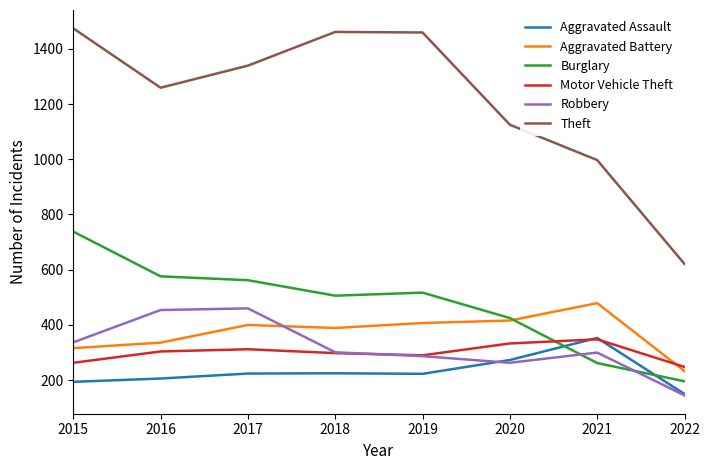

Which series ends up on top after the final intersection of Motor Vehicle Theft and Burglary?

Motor Vehicle Theft